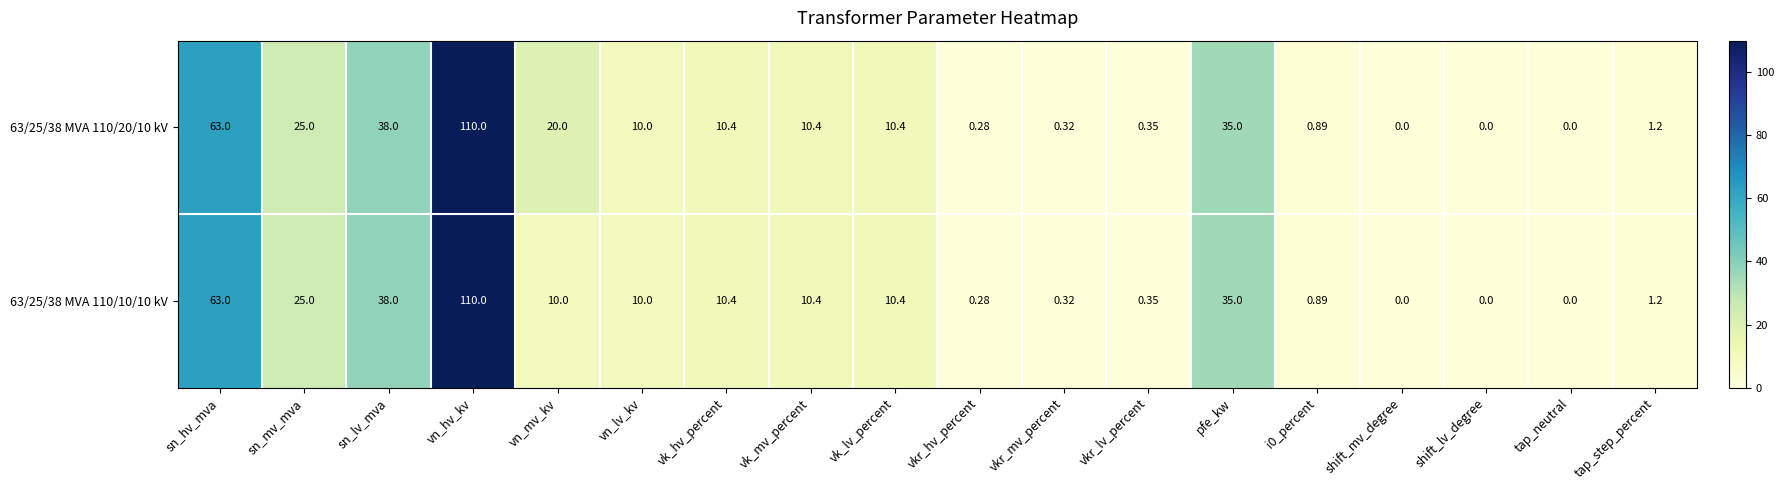

At which category does the chart reach its peak across all series?

vn_hv_kv